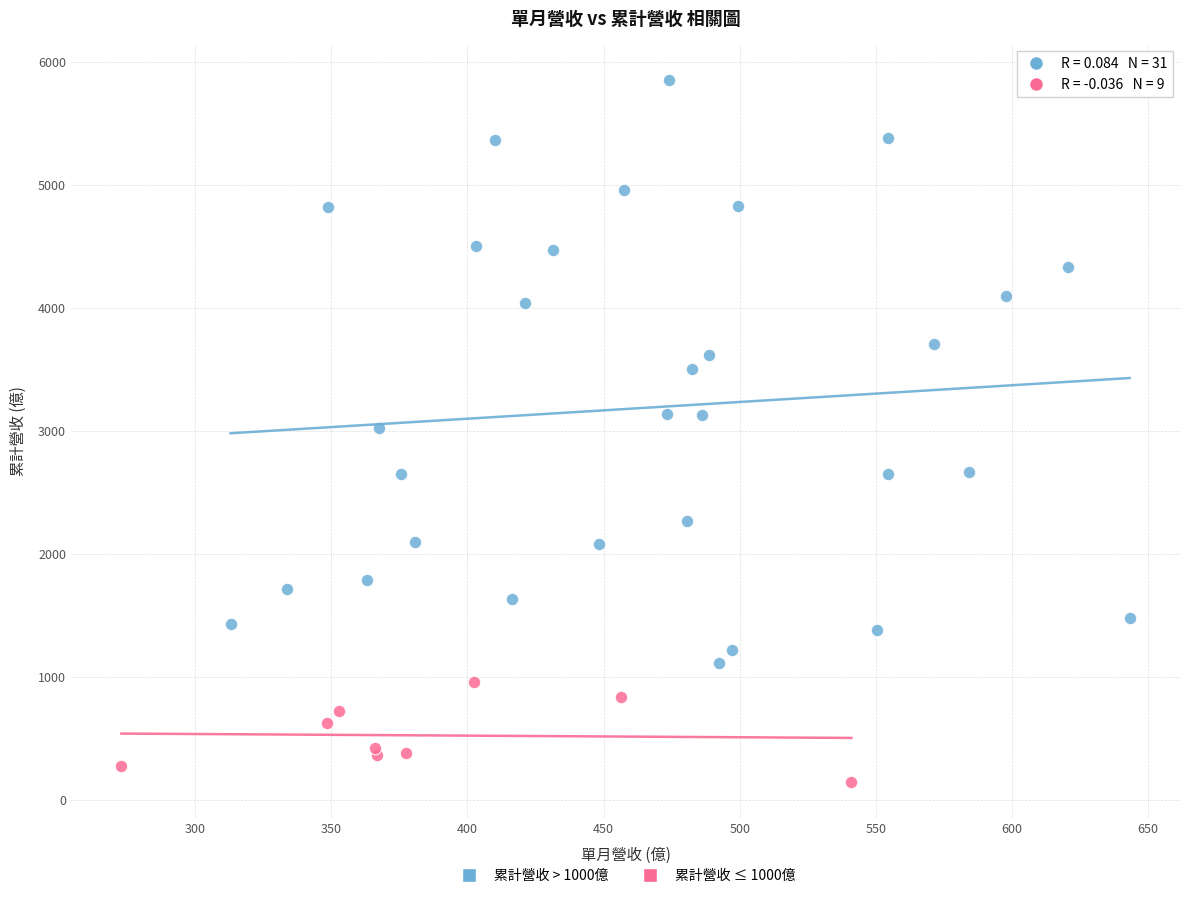

Which series contains the lowest Y value?

累計營收 ≤ 1000億